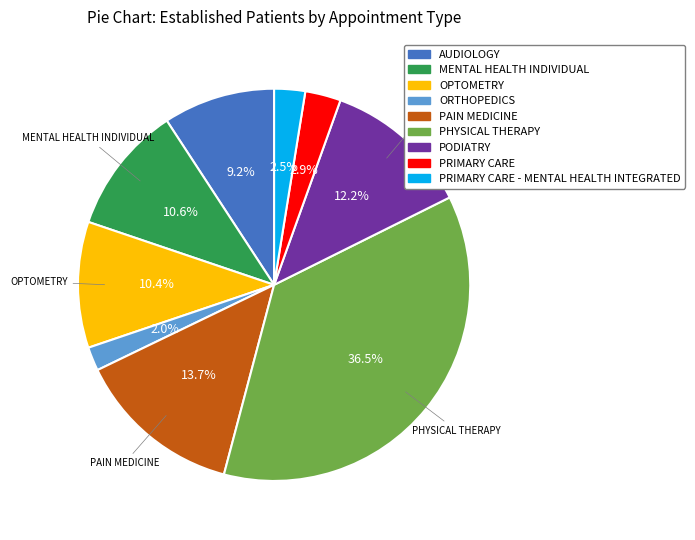

How many slices are in this pie chart?

9